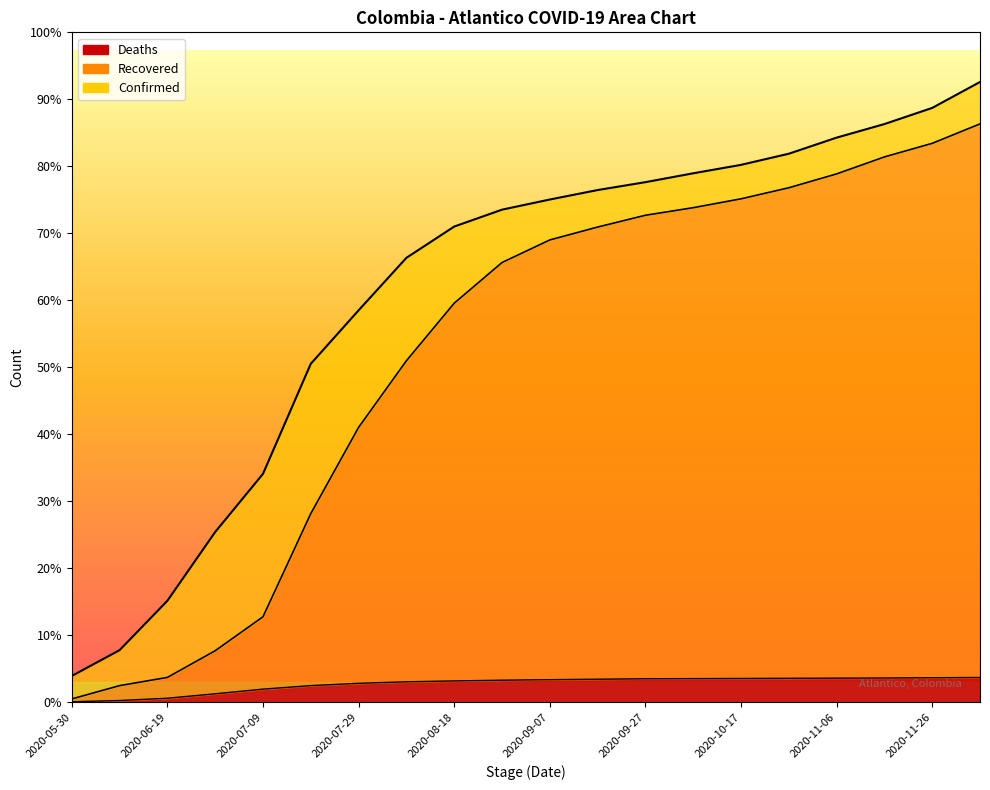

What is the label of the 10th point from the right?

2020-09-07